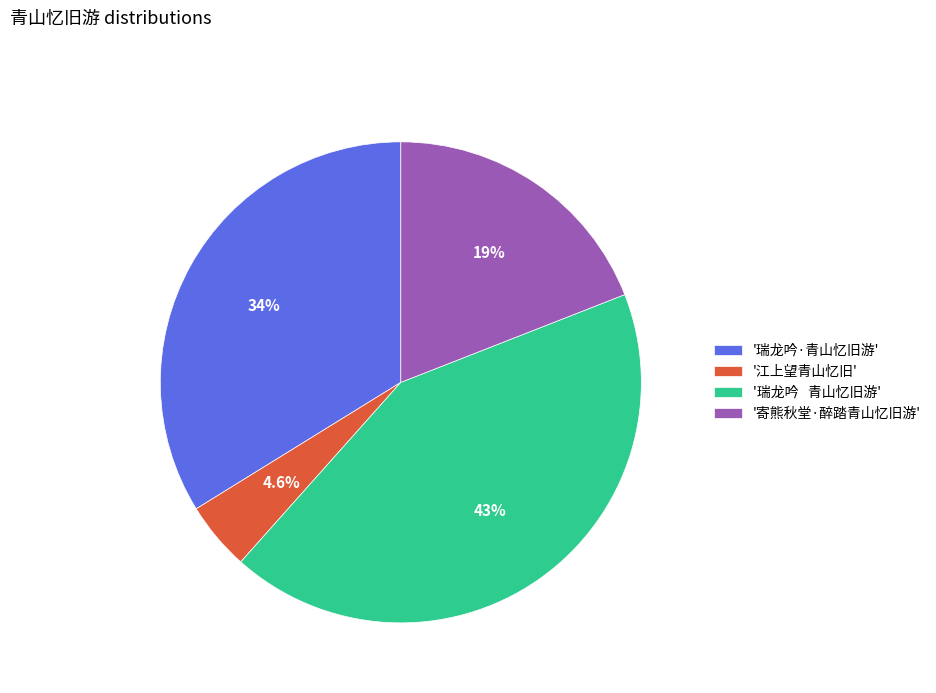

Combined, do '瑞龙吟·青山忆旧游' and '寄熊秋堂·醉踏青山忆旧游' account for over 50%?

Yes